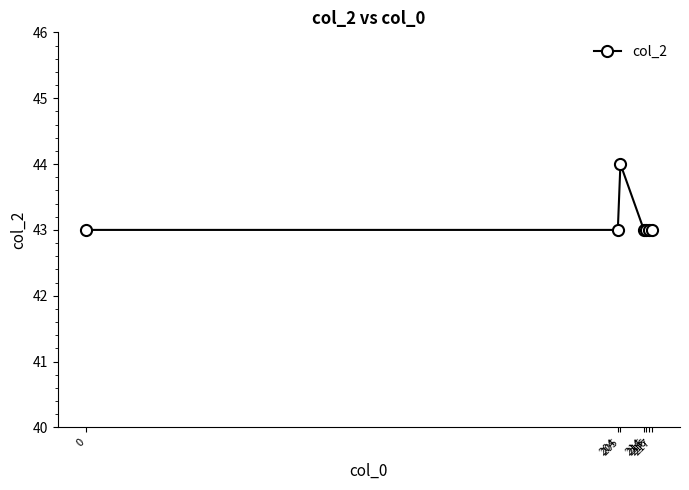

Reading left to right, transcribe all the data shown in this chart.

43	43	44	43	43	43	43